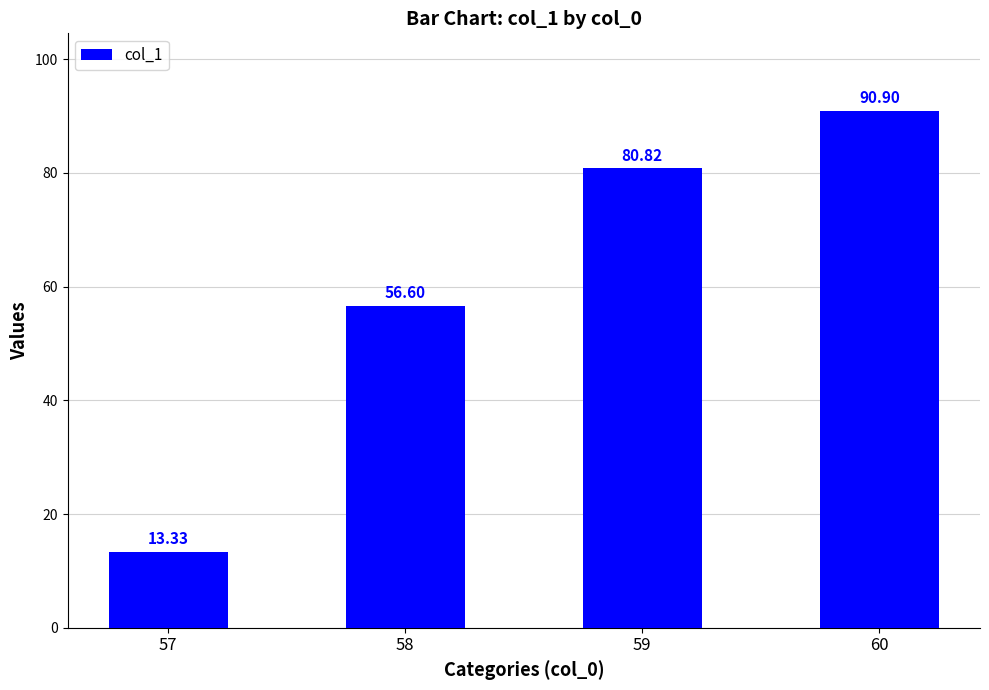

What is the difference between the second highest and minimum values?

67.5